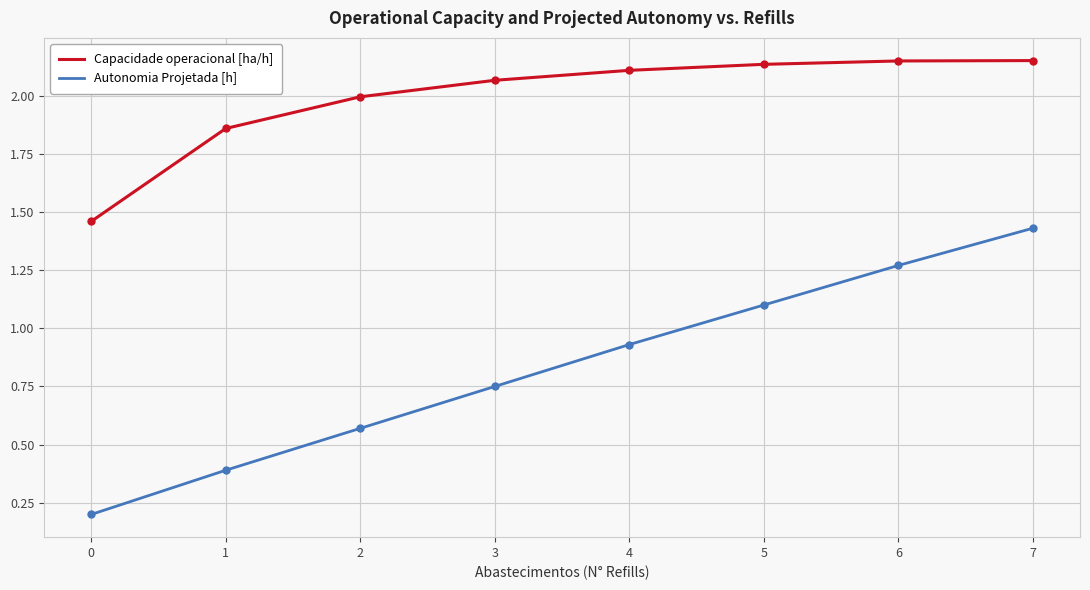

What is the lowest value of the Autonomia Projetada [h] series?

0.2